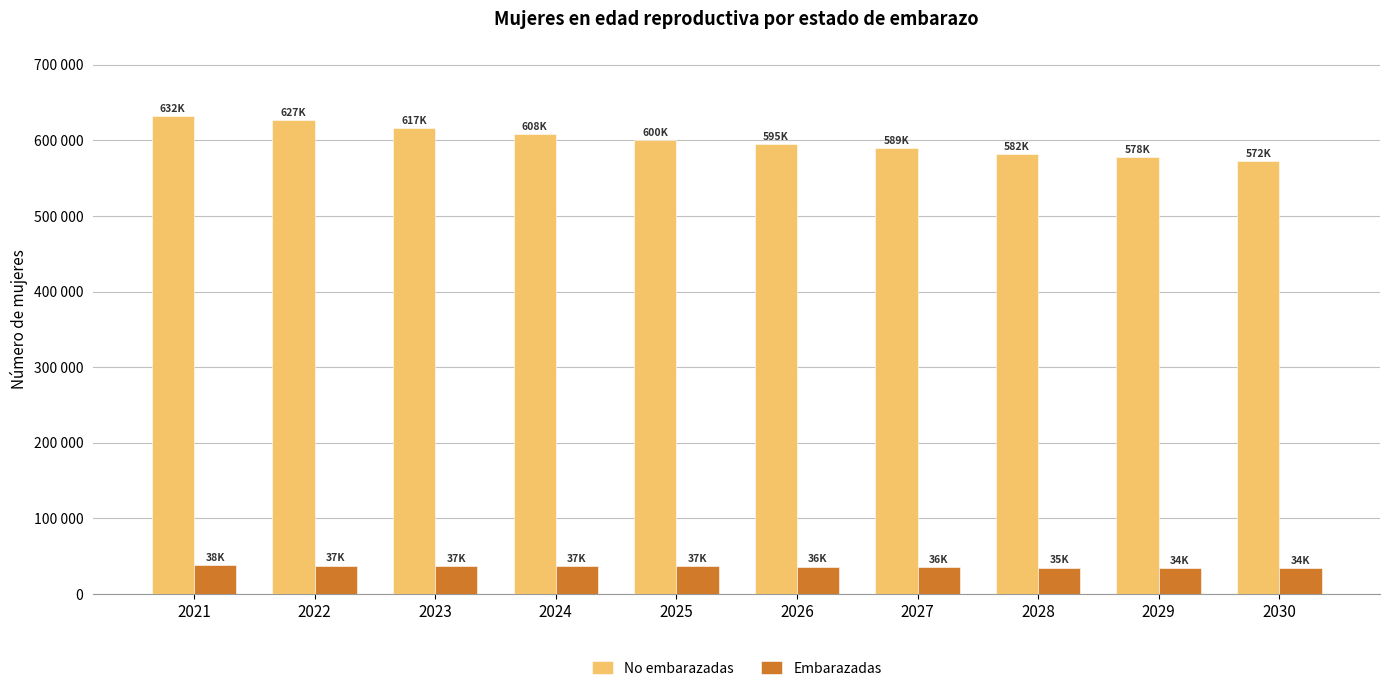

What is the value of the No embarazadas bar at the 2nd from the left?

626524.7